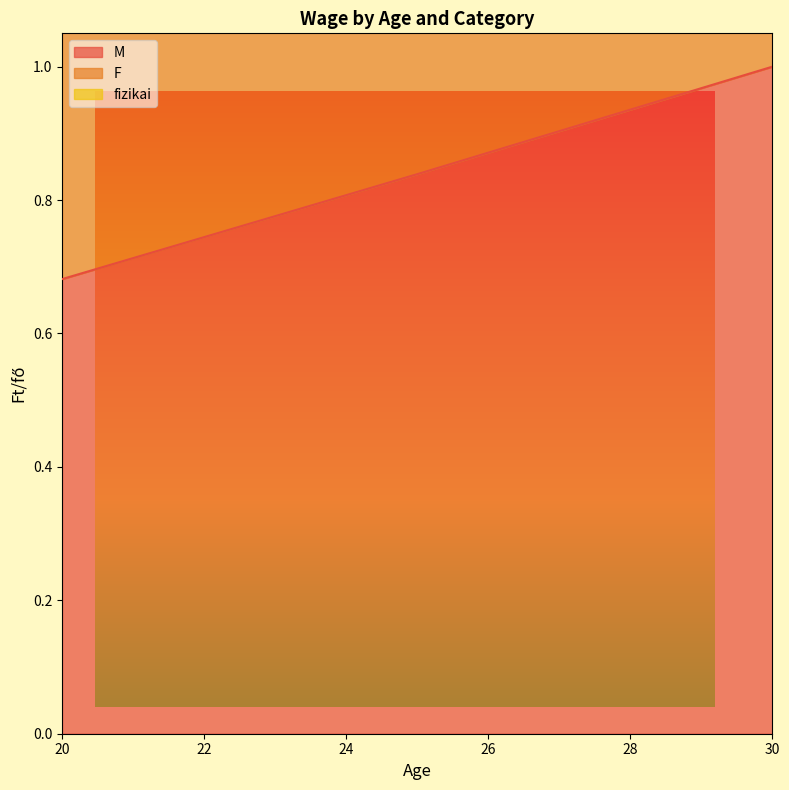

Between 26 and 29, which is larger?

29